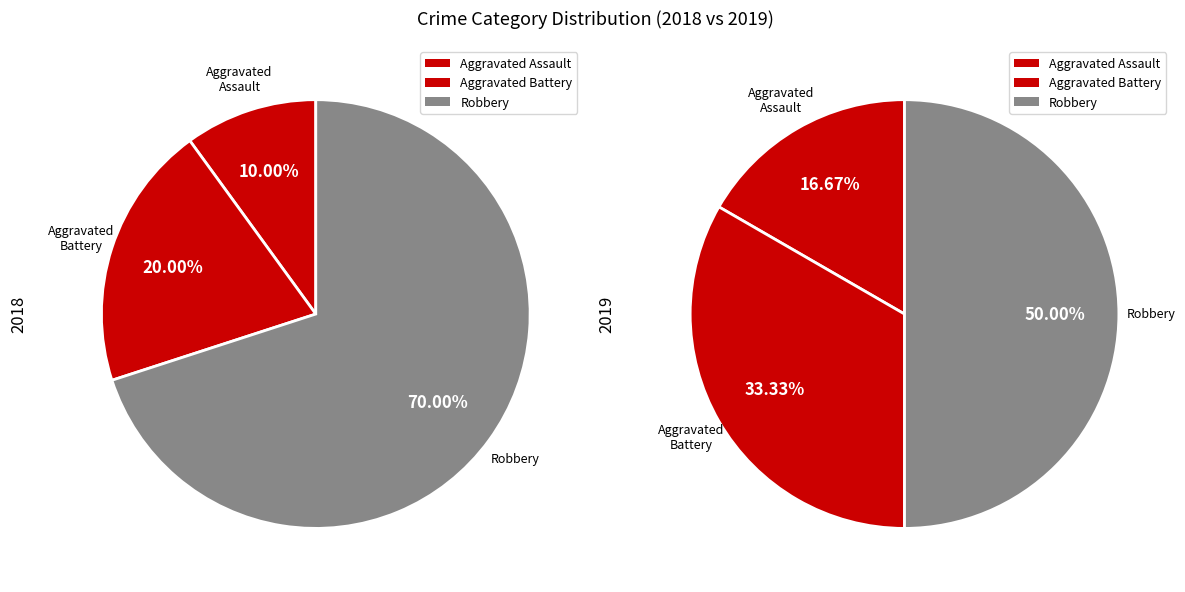

Rank the series by their average value, from lowest to highest.

values_2019, values_2018